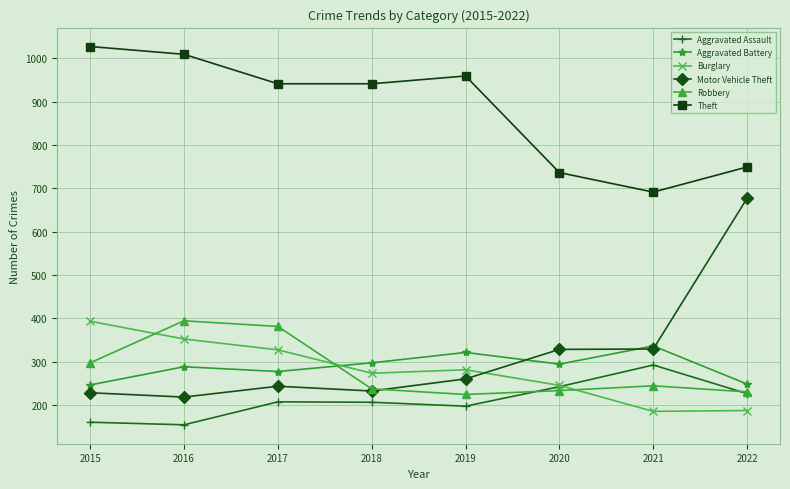

How many values in the Aggravated Assault series are below 207?

4